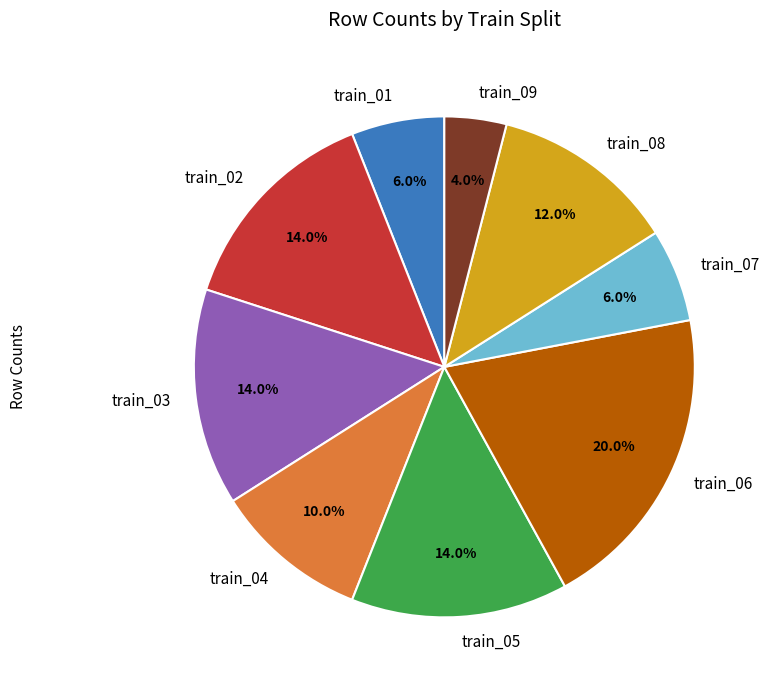

Do train_03 and train_04 together represent more than half of the pie?

No